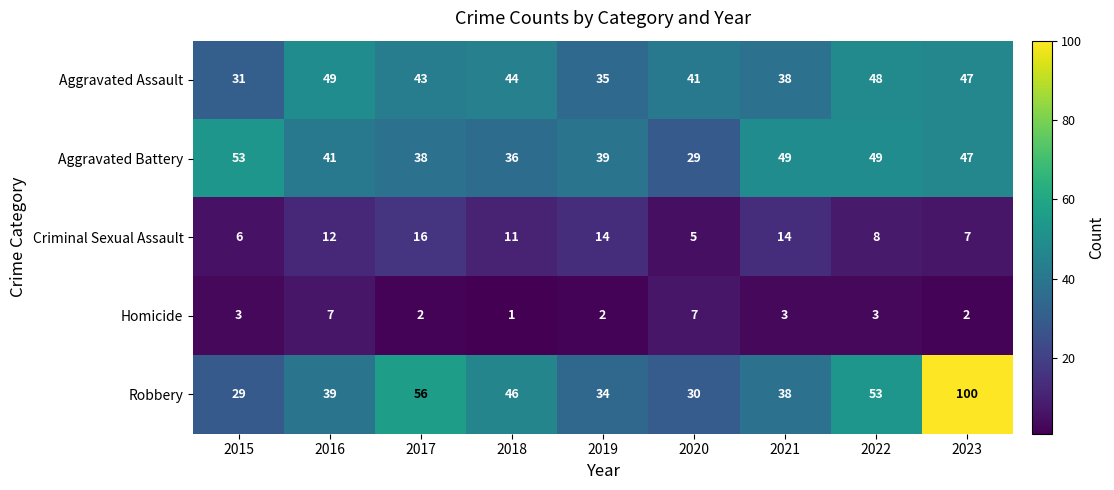

The value of Robbery at 2020 is 30. True or false?

True